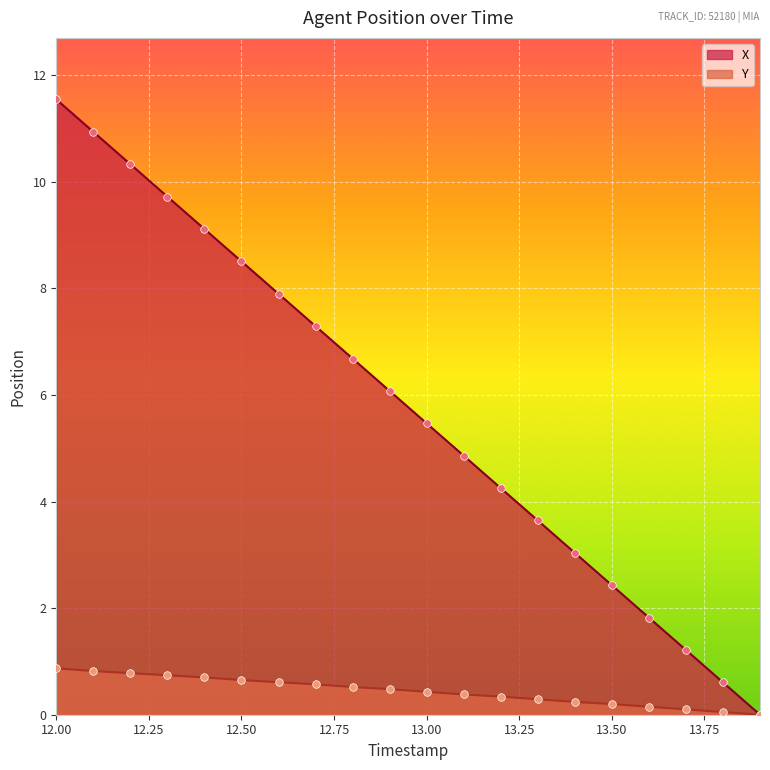

Which series has the largest Y range (max minus min)?

X